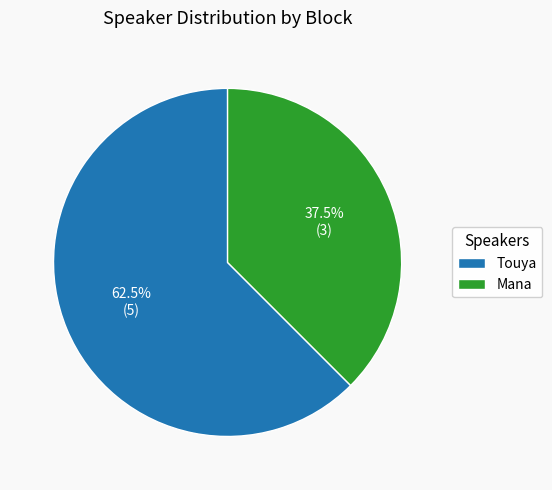

Approximately how many times larger is the value at Touya compared to Mana?

1.7